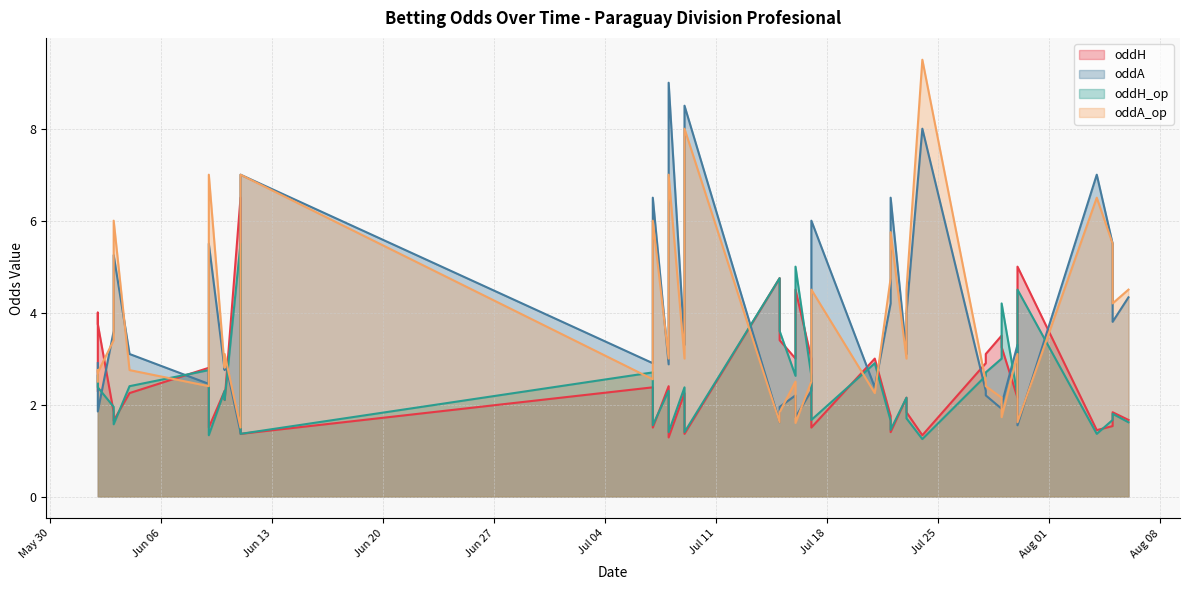

Does the chart display data point markers on the line(s)?

No